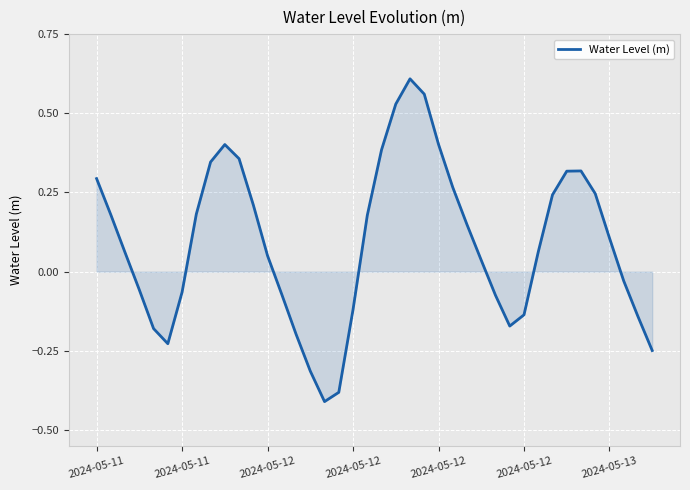

What is the difference between the maximum and minimum values?

1.0